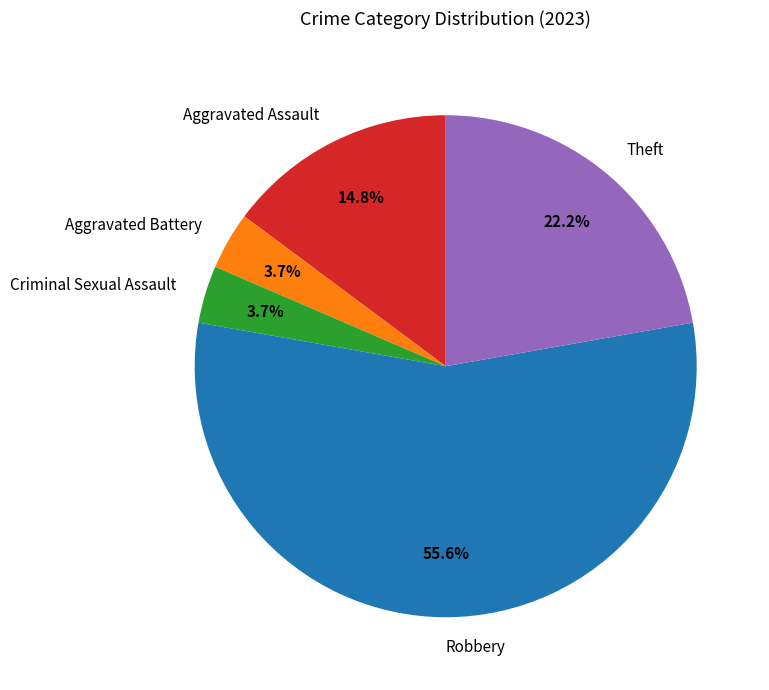

Which category has the biggest portion of the pie?

Robbery